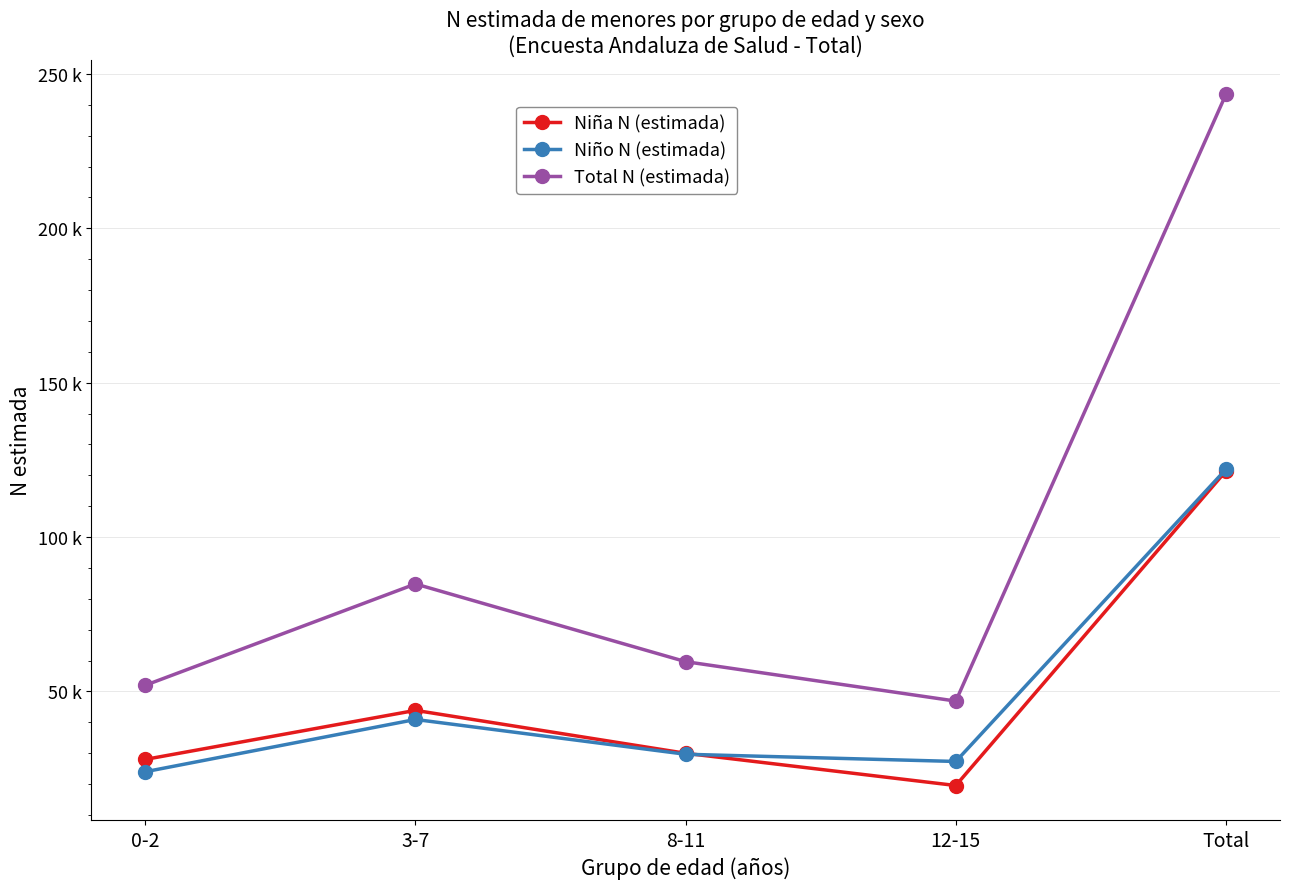

Does the chart have visible grid lines?

Yes